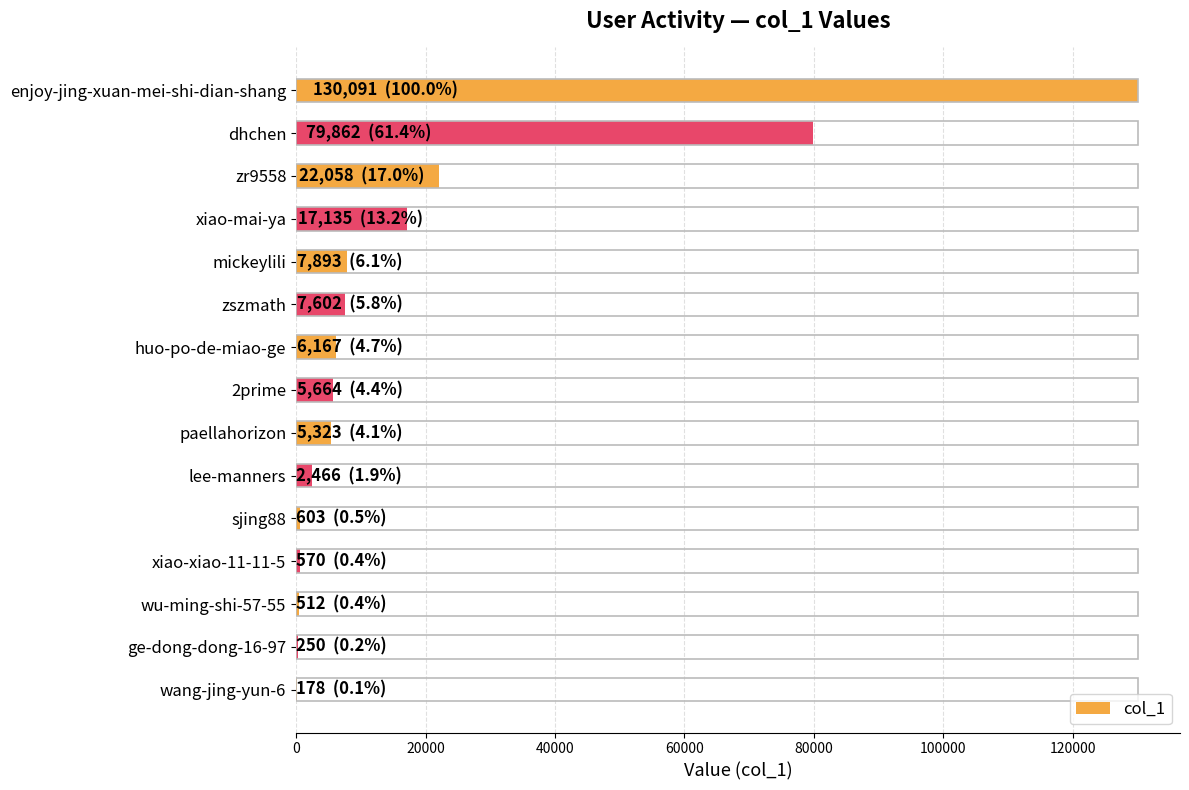

At which category does the chart reach its peak across all series?

enjoy-jing-xuan-mei-shi-dian-shang